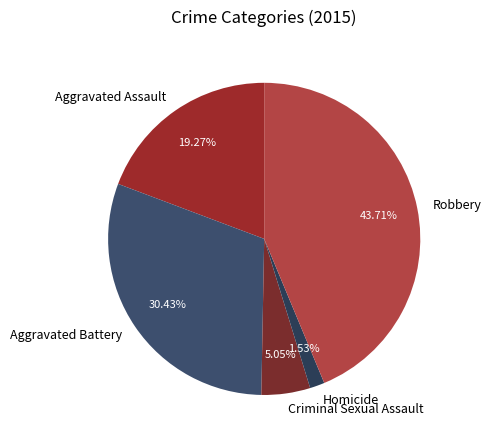

To the nearest percent, what is the average slice percentage?

20%